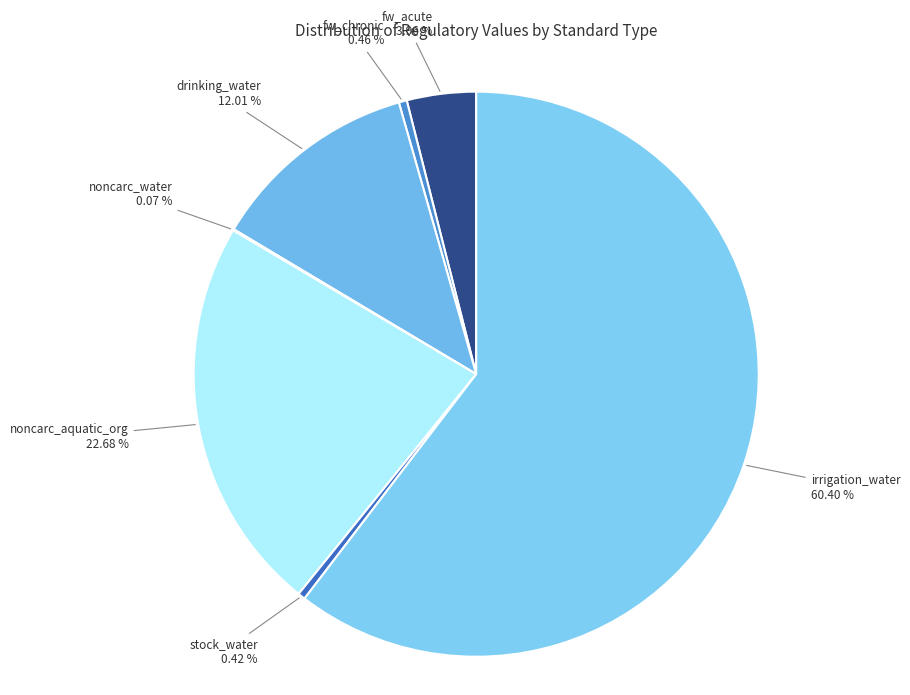

Which has a higher value, drinking_water or fw_chronic?

drinking_water